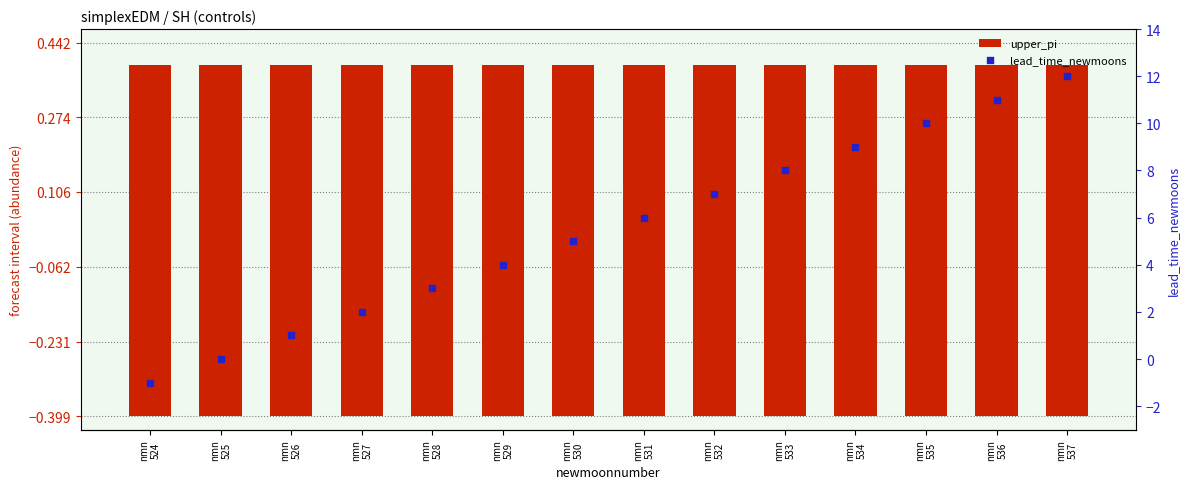

At how many categories does at least one series exceed 10?

2